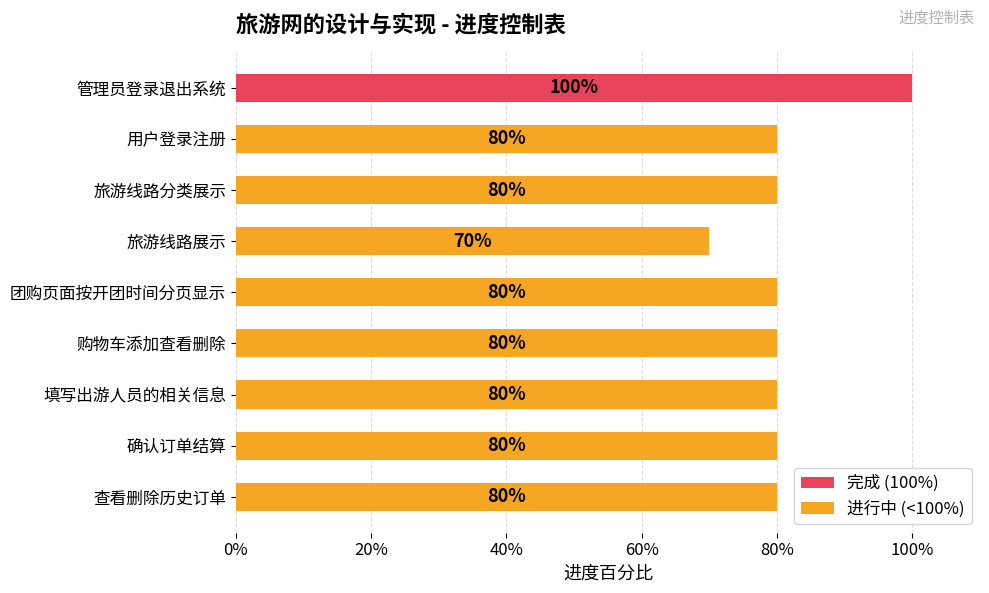

What is the average value?

0.8